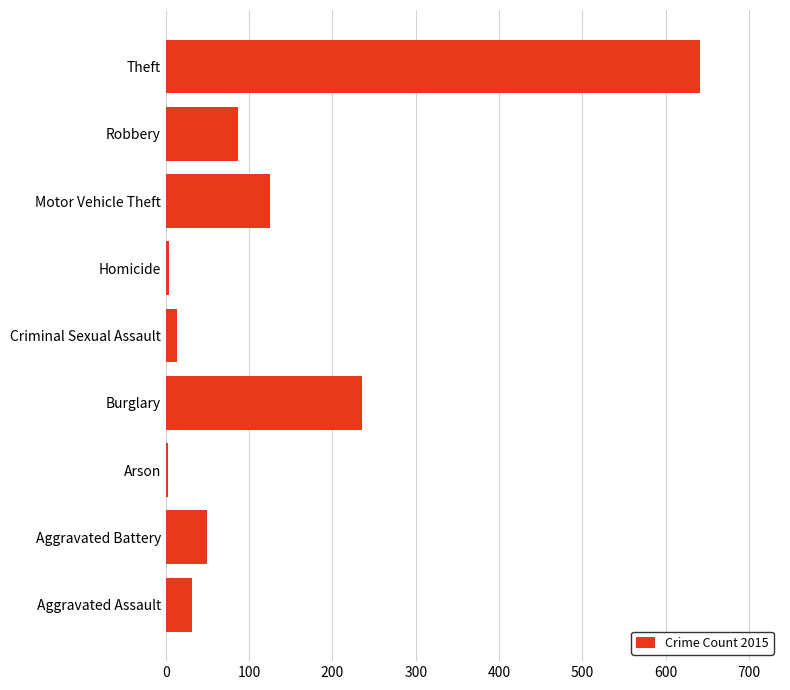

Which has a higher value, Homicide or Burglary?

Burglary